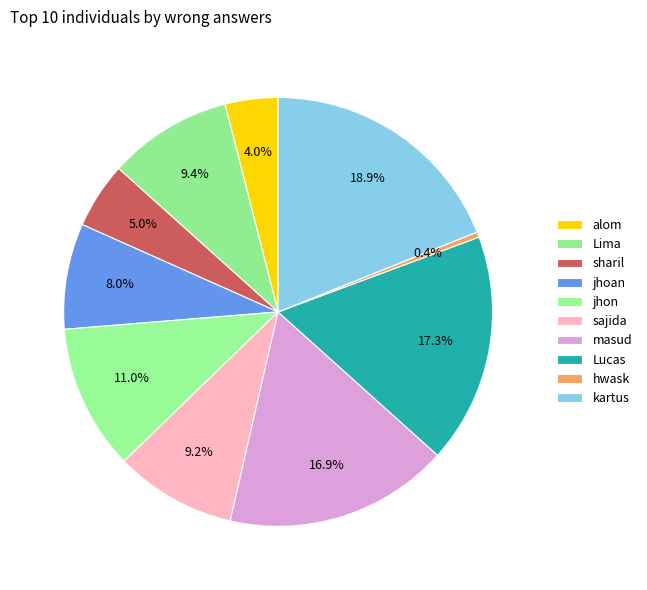

To the nearest percent, what is the combined percentage of kartus and jhon?

30%